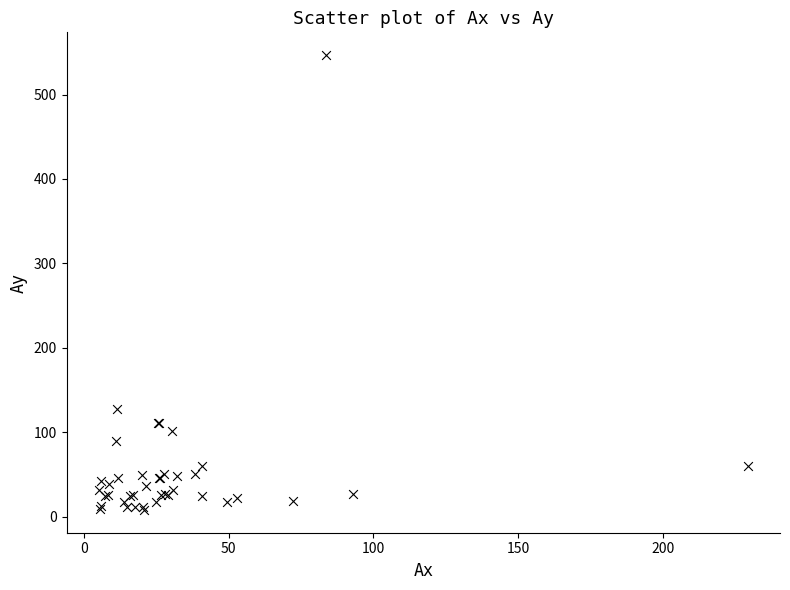

What Y value in the scatter plot is closest to 277?

126.9